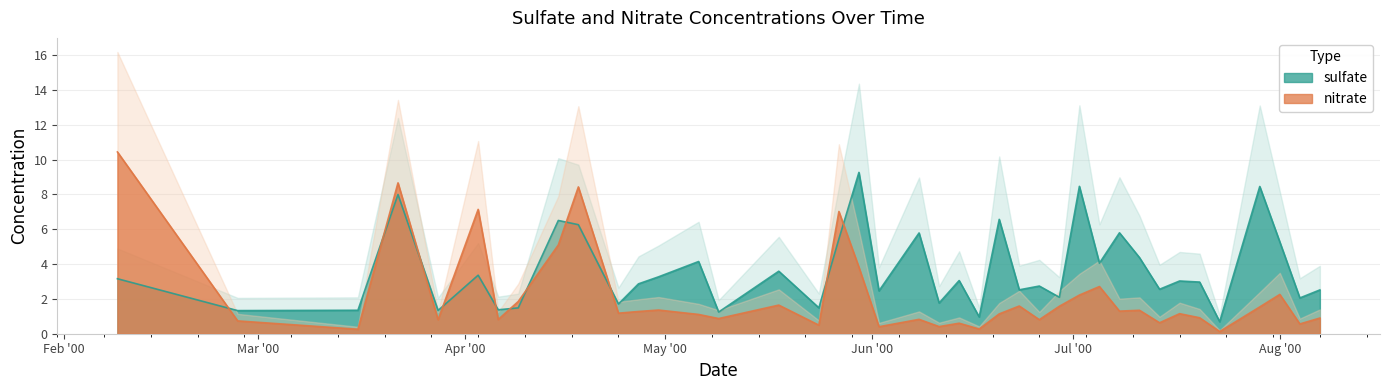

What is the average value of the sulfate series?

3.6